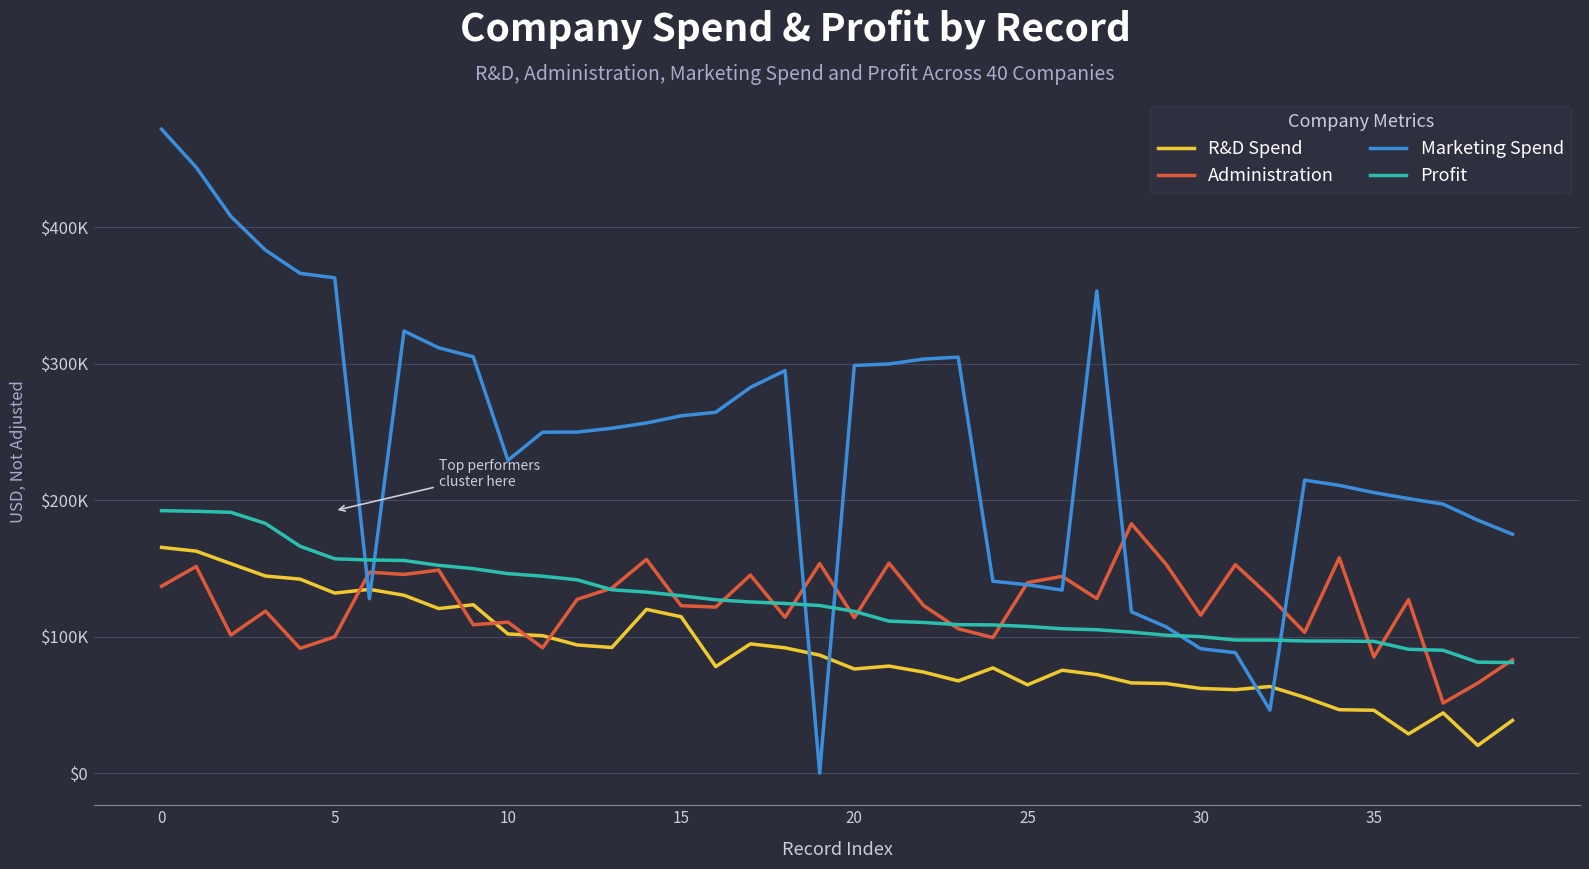

How many intersections are there between Administration and Marketing Spend?

8